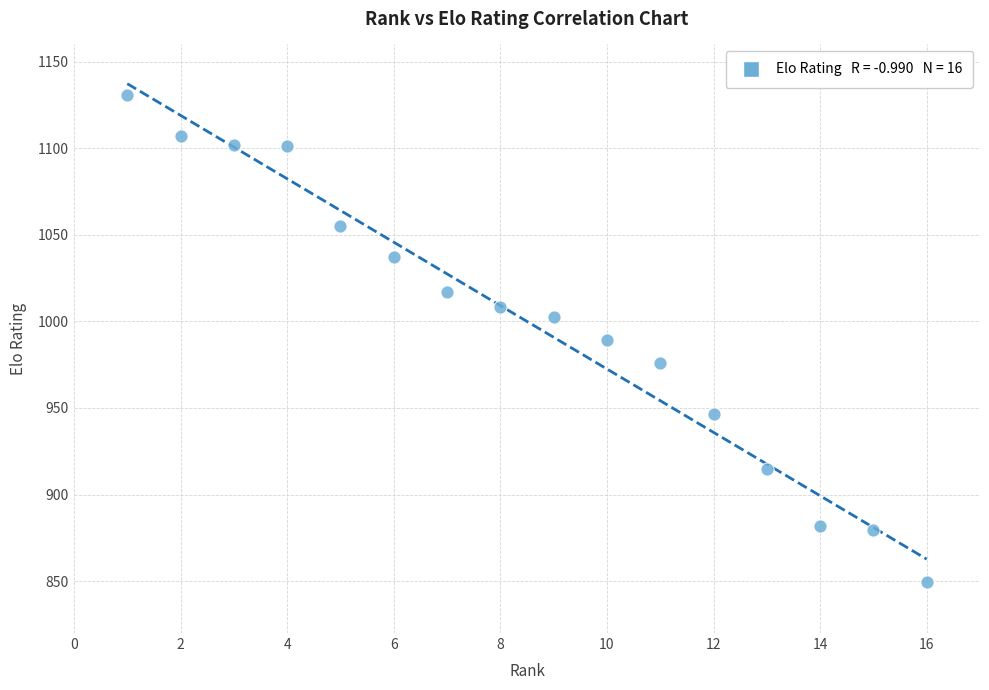

What is the range of X values (max minus min)?

15.0